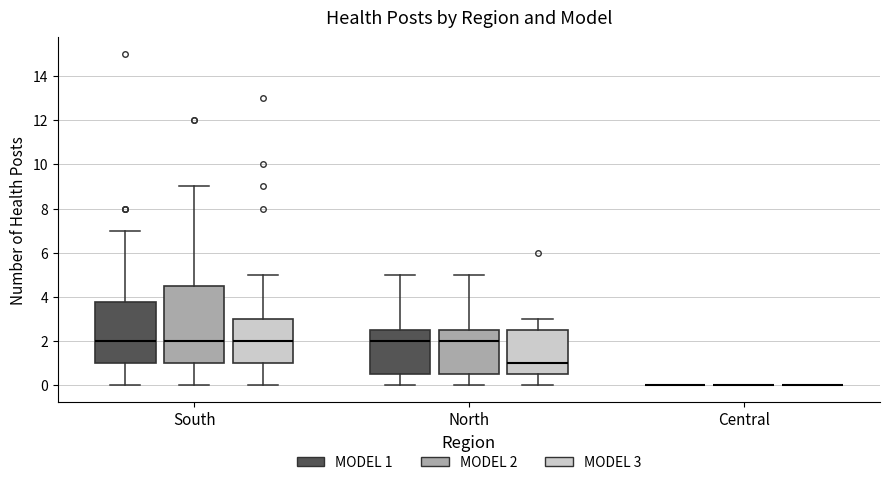

Which box is the tallest, from its lower edge to its upper edge?

South (MODEL 2)